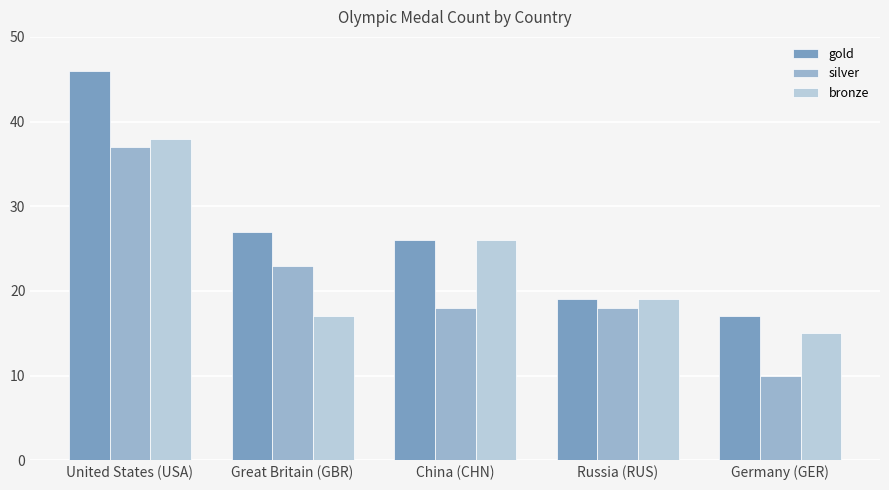

Which label corresponds to the largest value in the chart?

United States (USA)